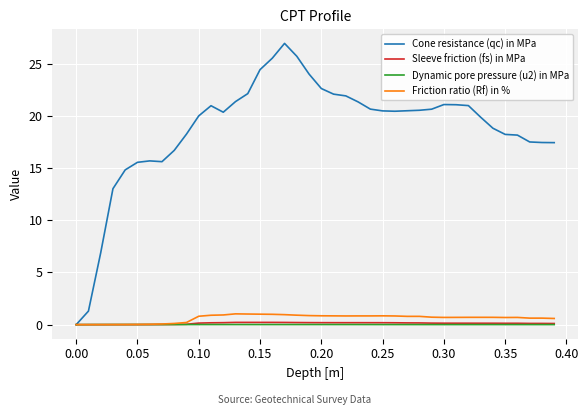

Which series has the largest range (max minus min)?

Cone resistance (qc) in MPa